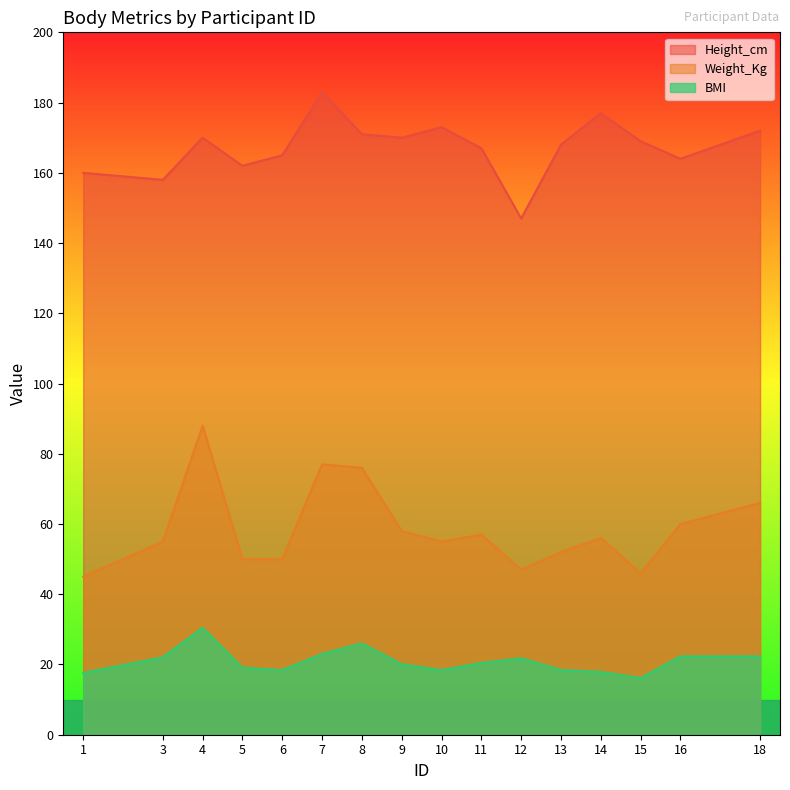

Does the chart have visible grid lines?

No